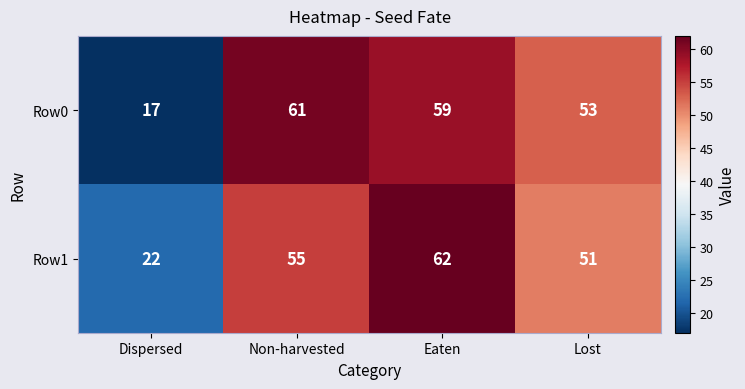

What is the difference between the highest and lowest values at Eaten?

3